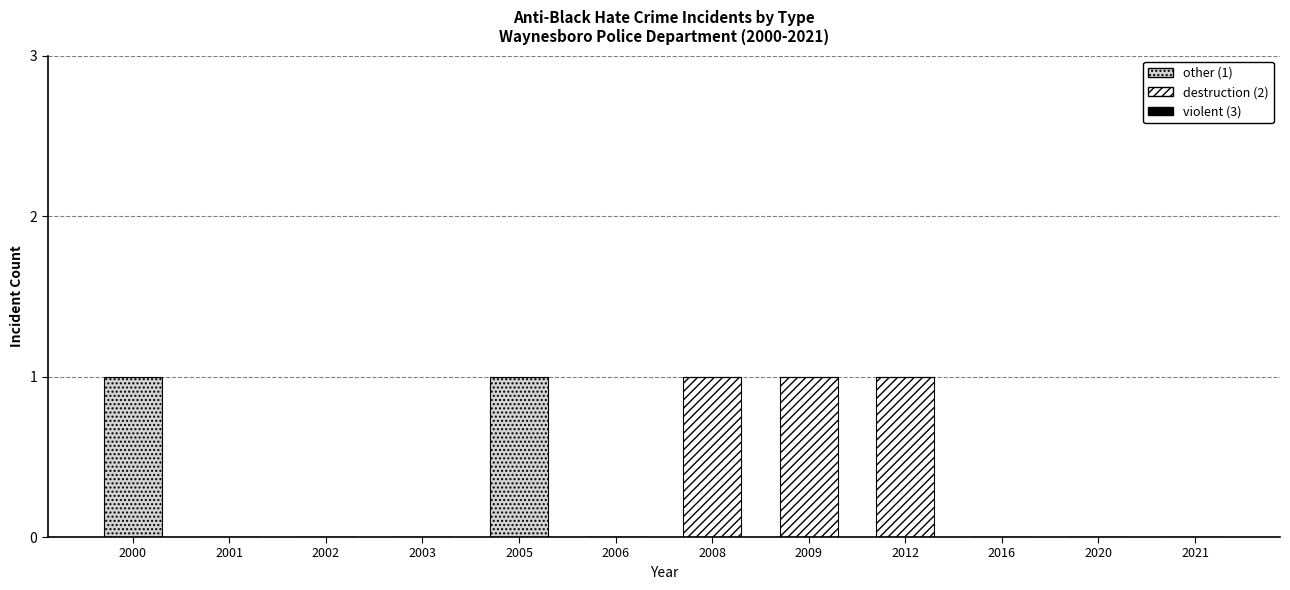

Reading left to right, what are the values for destruction?

2000=0	2001=0	2002=0	2003=0	2005=0	2006=0	2008=1	2009=1	2012=1	2016=0	2020=0	2021=0